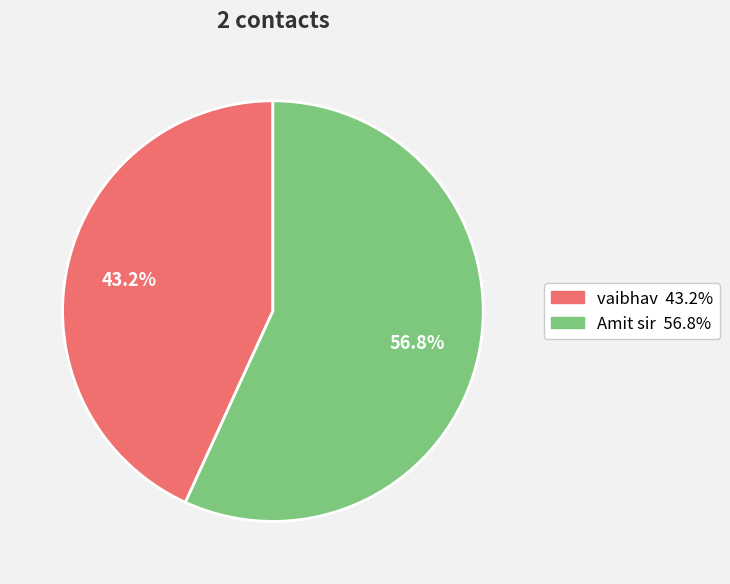

To the nearest percent, what is the combined percentage of vaibhav and Amit sir?

100%